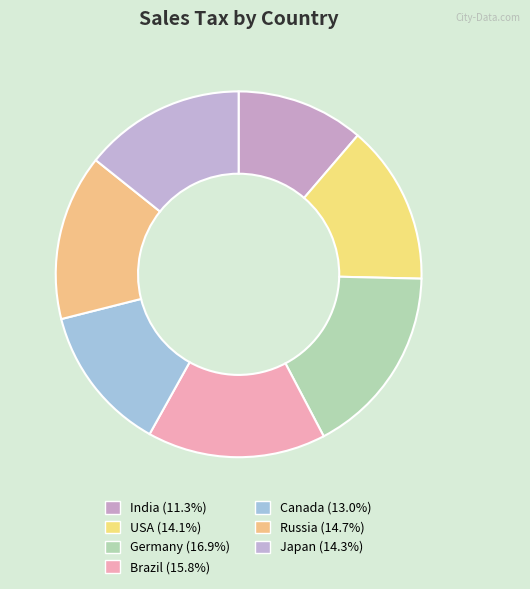

True or false: Germany accounts for 17% of the total.

True